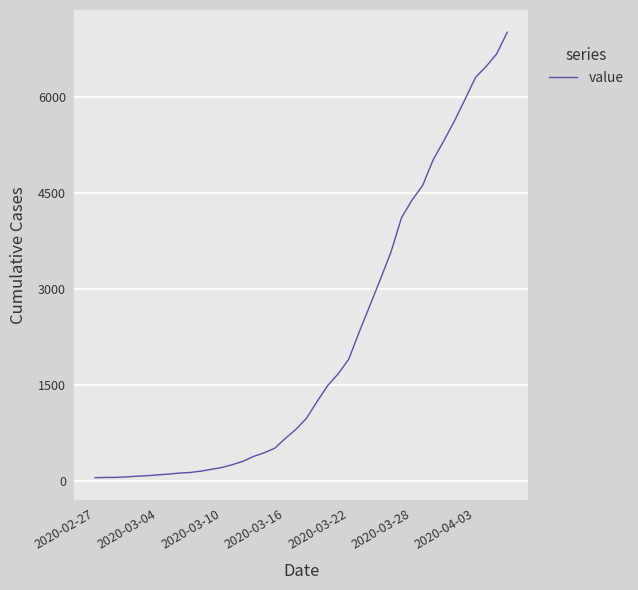

What is the maximum value shown in the chart?

7011